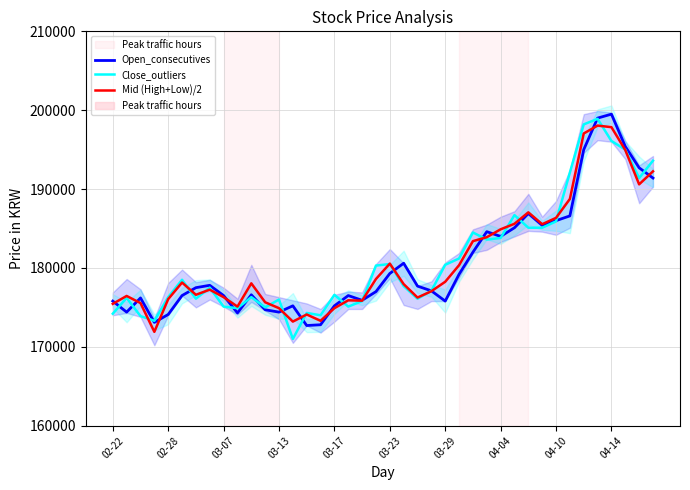

What are all the series names shown in the legend?

Open_consecutives, Close_outliers, Mid (High+Low)/2